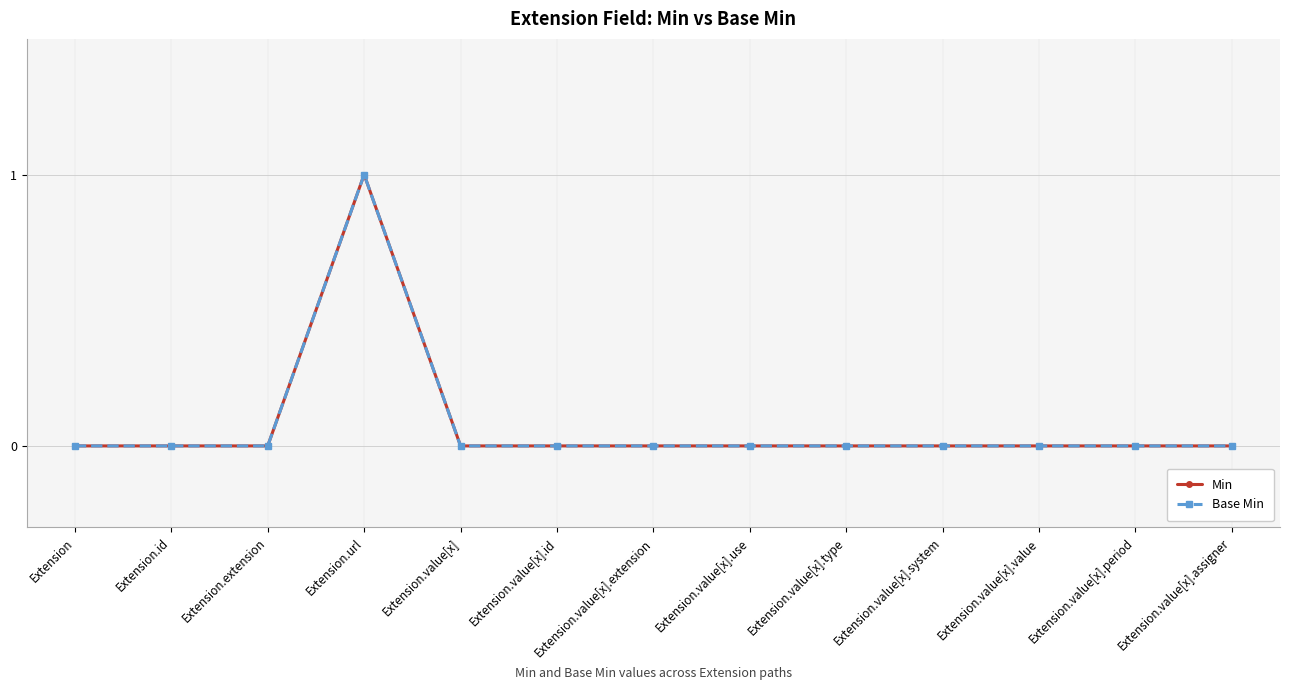

Reading left to right, what are all the values shown in this chart?

Min: 0	0	0	1	0	0	0	0	0	0	0	0	0
Base Min: 0	0	0	1	0	0	0	0	0	0	0	0	0